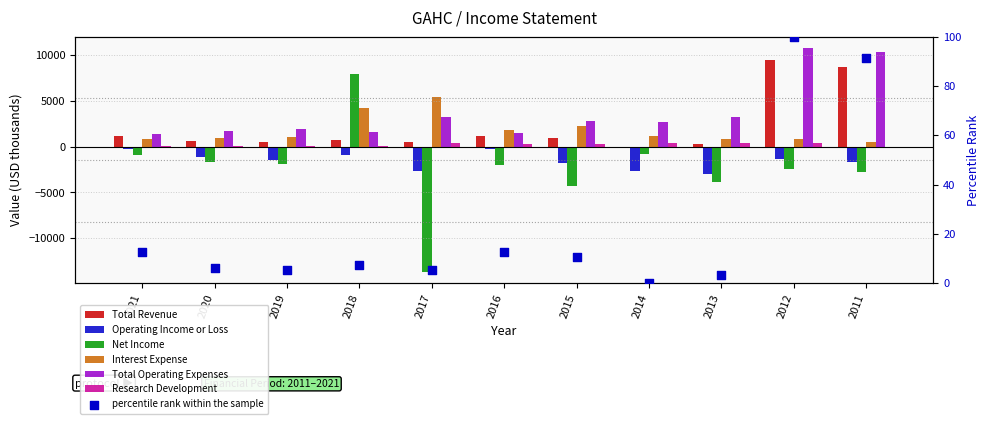

Which series reaches the minimum Y coordinate?

Net Income